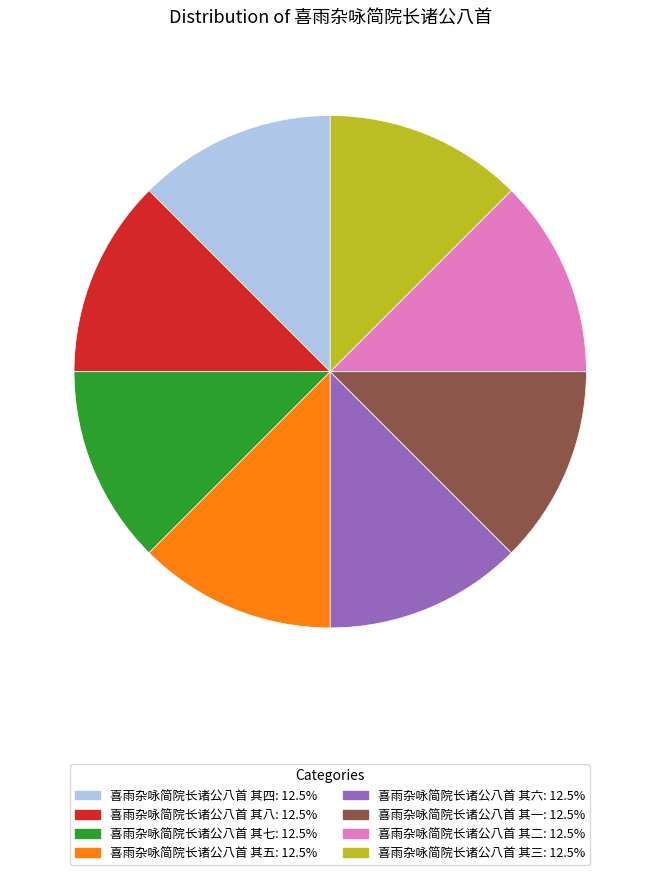

Does 喜雨杂咏简院长诸公八首 其五 represent more than half of the total?

No